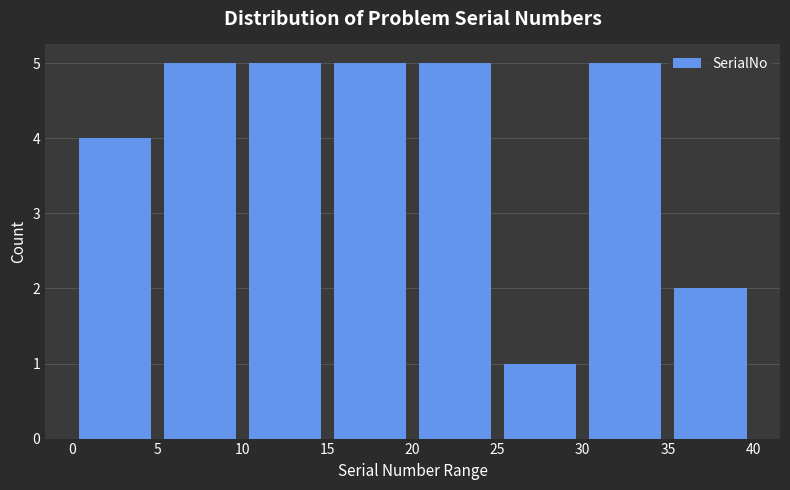

Reading left to right, list every bar in this chart as the range it spans on the x-axis followed by its height. The values are not printed on the chart, so give them approximately, as read against the axis.

0 to 5: 4
5 to 10: 5
10 to 15: 5
15 to 20: 5
20 to 25: 5
25 to 30: 1
30 to 35: 5
35 to 40: 2